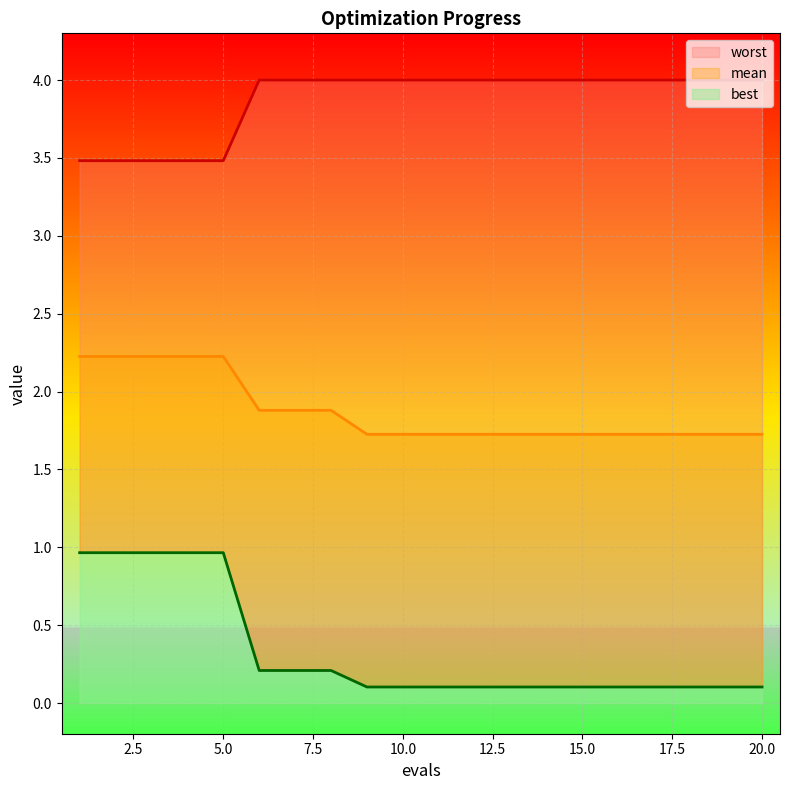

Reading left to right, list all the values displayed in this chart.

mean: 2.2	2.2	2.2	2.2	2.2	1.9	1.9	1.9	1.7	1.7	1.7	1.7	1.7	1.7	1.7	1.7	1.7	1.7	1.7	1.7
best: 1.0	1.0	1.0	1.0	1.0	0.2	0.2	0.2	0.1	0.1	0.1	0.1	0.1	0.1	0.1	0.1	0.1	0.1	0.1	0.1
worst: 3.5	3.5	3.5	3.5	3.5	4.0	4.0	4.0	4.0	4.0	4.0	4.0	4.0	4.0	4.0	4.0	4.0	4.0	4.0	4.0